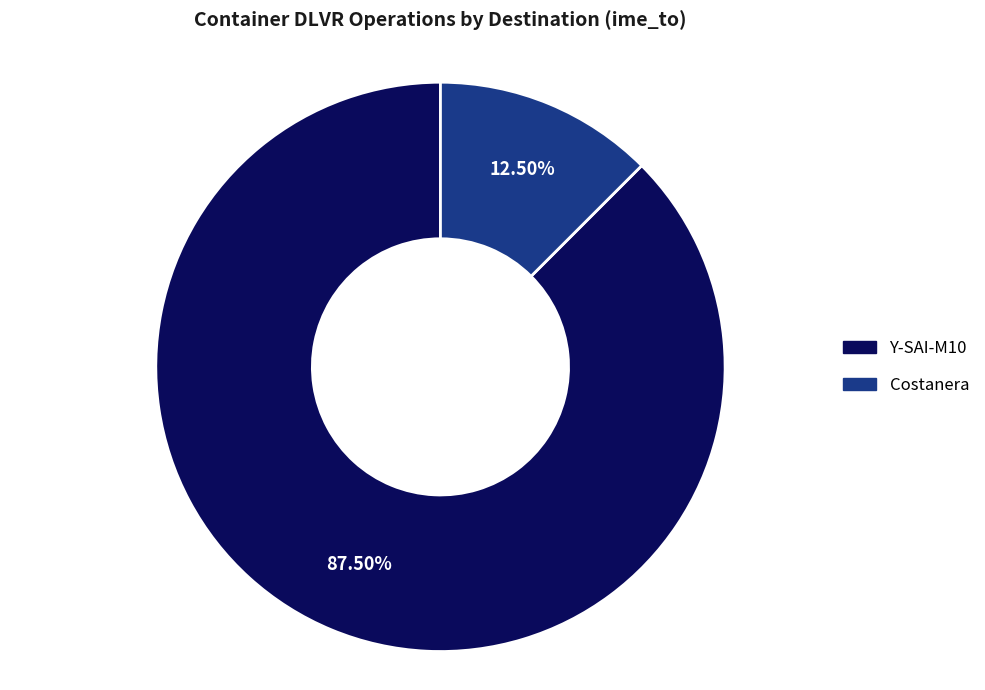

Is there any slice that represents more than half of the pie?

Yes